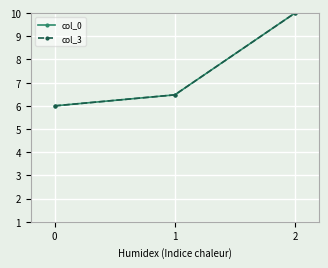

What is the difference between the maximum and minimum values in the col_3 series?

4.0